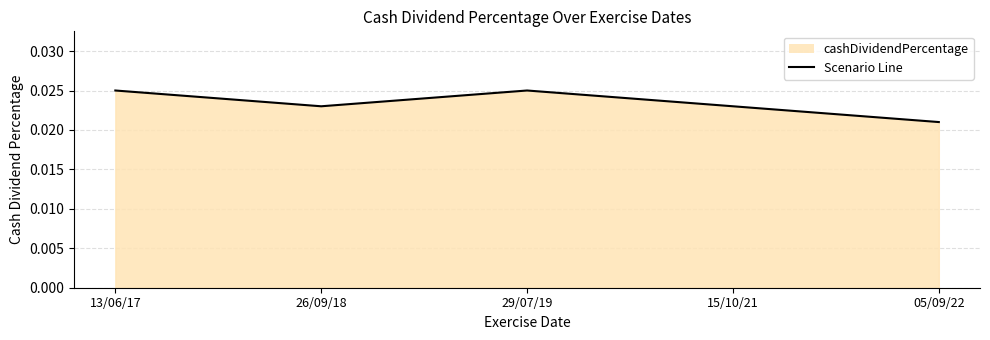

True or false: the data has more than 2 interior local peaks.

False